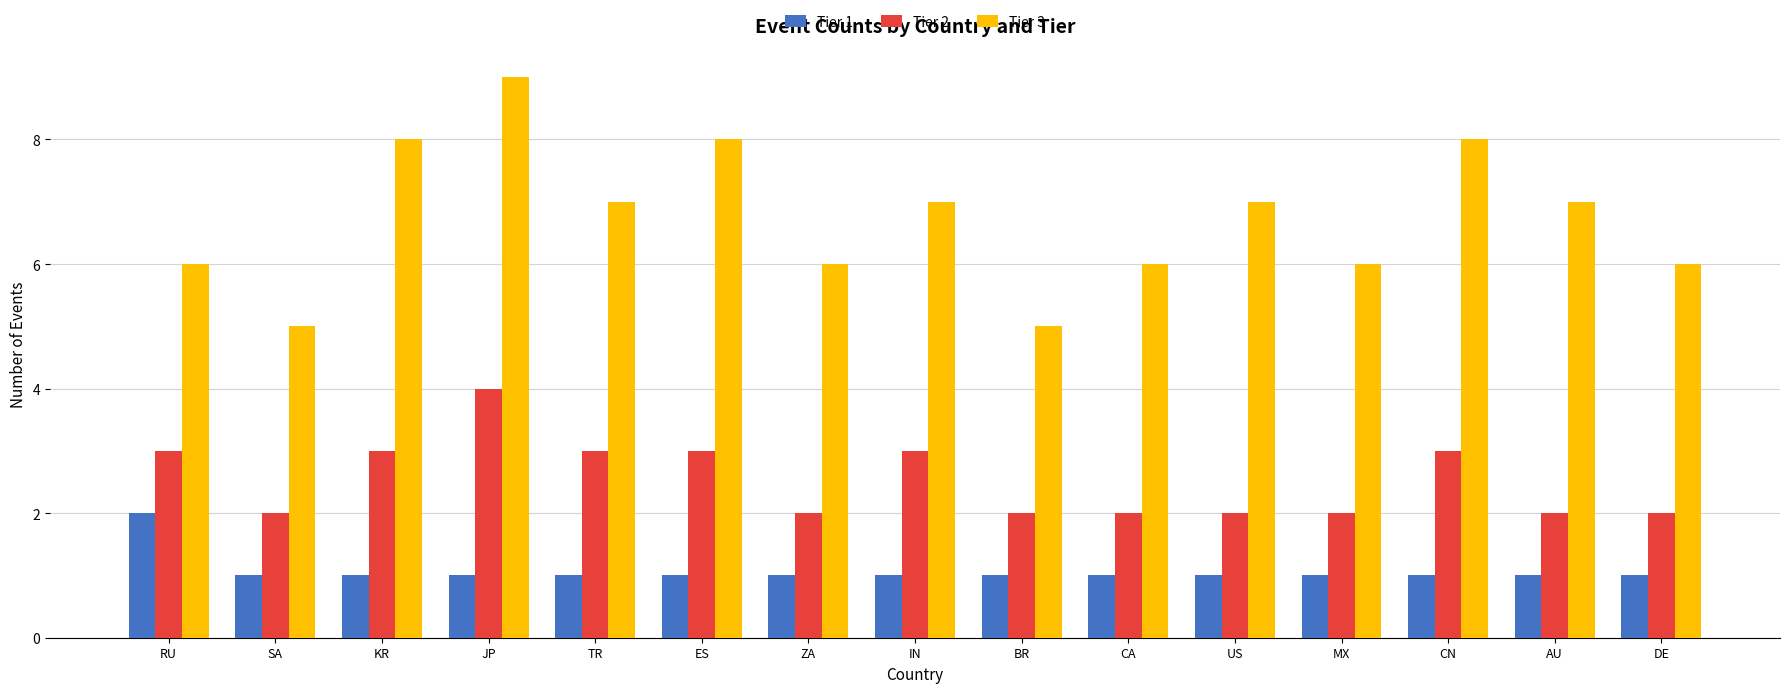

List the series in order of their overall mean, highest first.

Tier 3, Tier 2, Tier 1